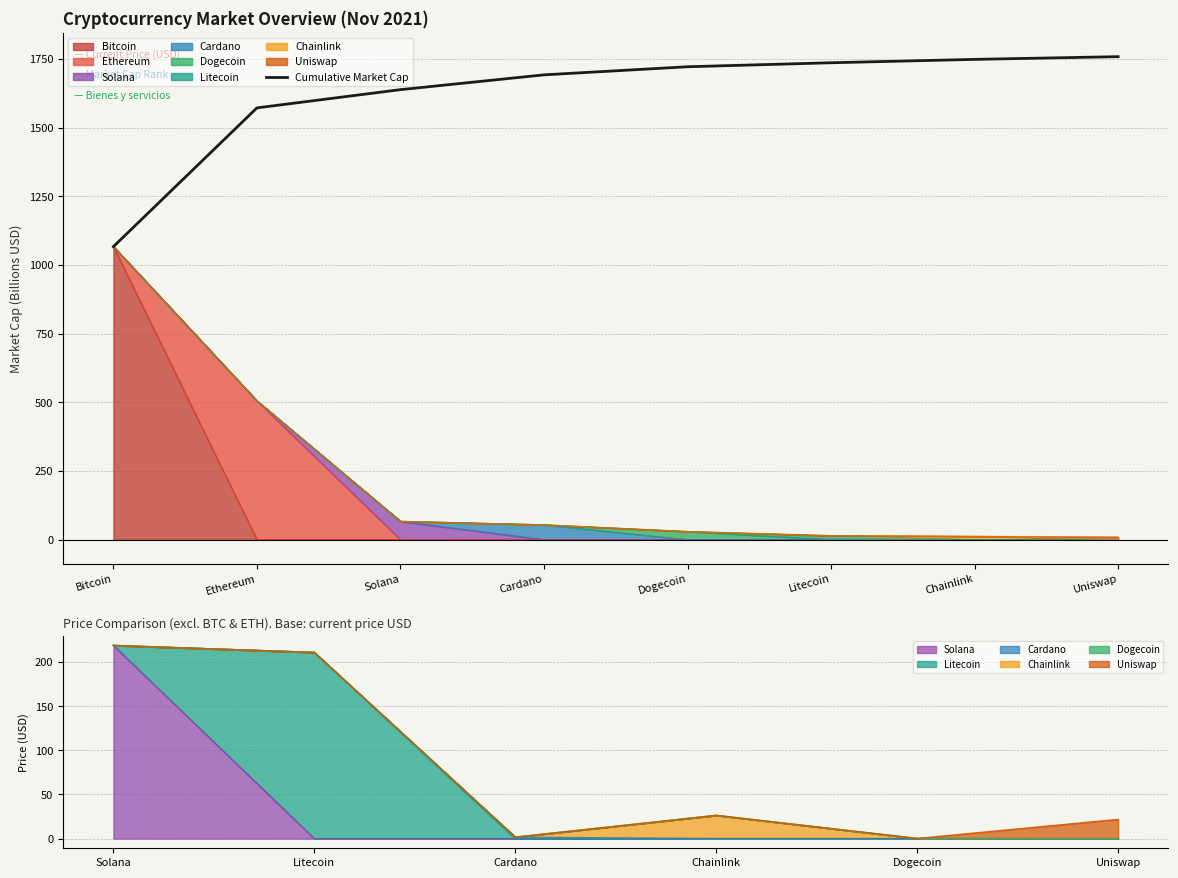

What is the difference between the maximum and minimum values?

691.7